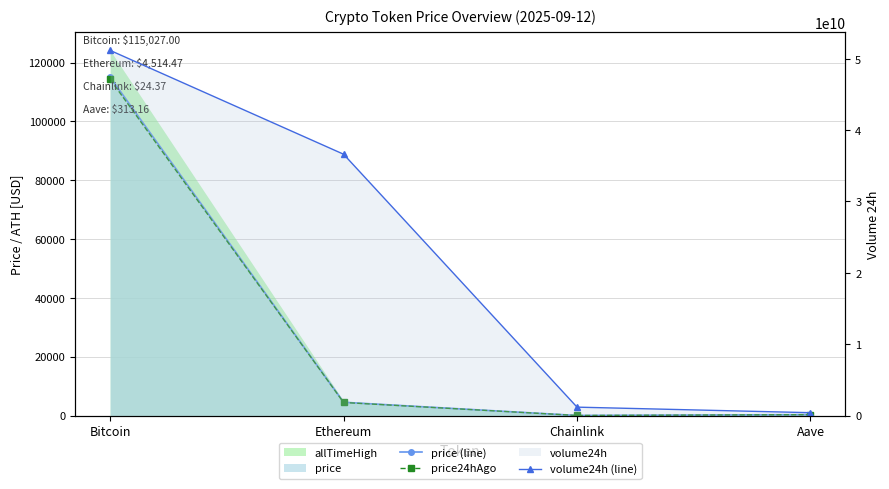

Reading right to left, extract all data points from this chart.

price (line): Aave=313.2	Chainlink=24.4	Ethereum=4514.5	Bitcoin=115027.0
price24hAgo: Aave=304.4	Chainlink=23.8	Ethereum=4435.8	Bitcoin=114279.0
volume24h (line): Aave=399577216.0	Chainlink=1177770042.0	Ethereum=36623539658.0	Bitcoin=51174819905.0